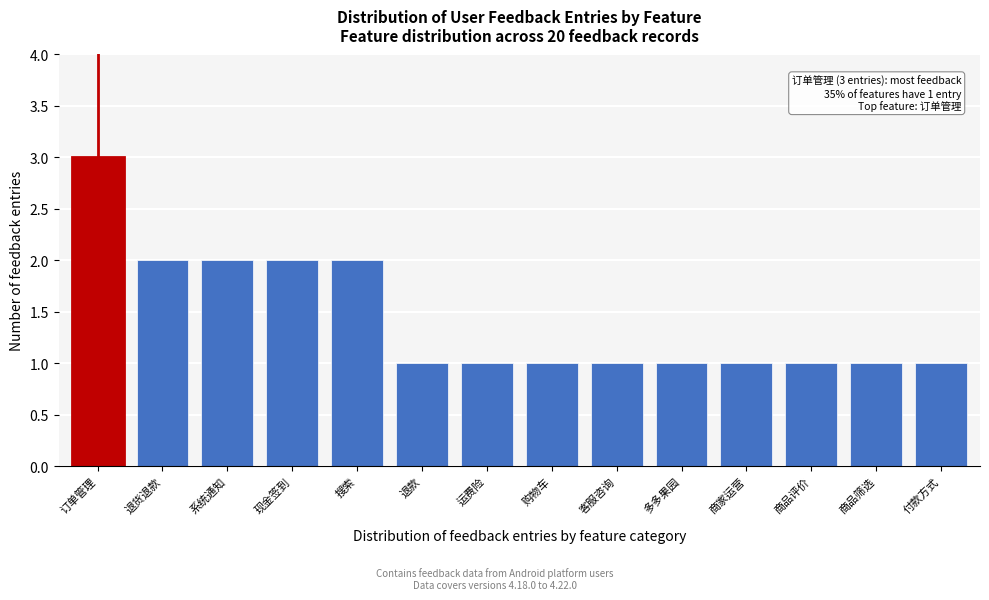

Reading left to right, extract all data points from this chart.

订单管理=3	退货退款=2	系统通知=2	现金签到=2	搜索=2	退款=1	运费险=1	购物车=1	客服咨询=1	多多果园=1	商家运营=1	商品评价=1	商品筛选=1	付款方式=1